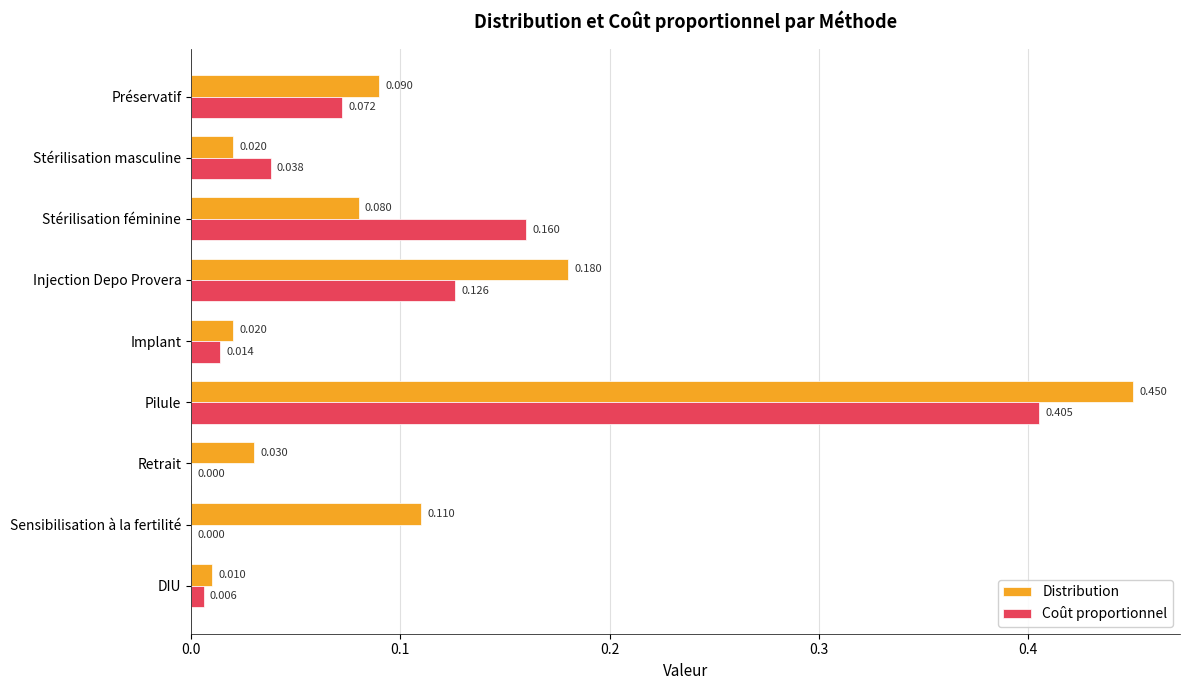

Which series has the widest spread of values?

Distribution